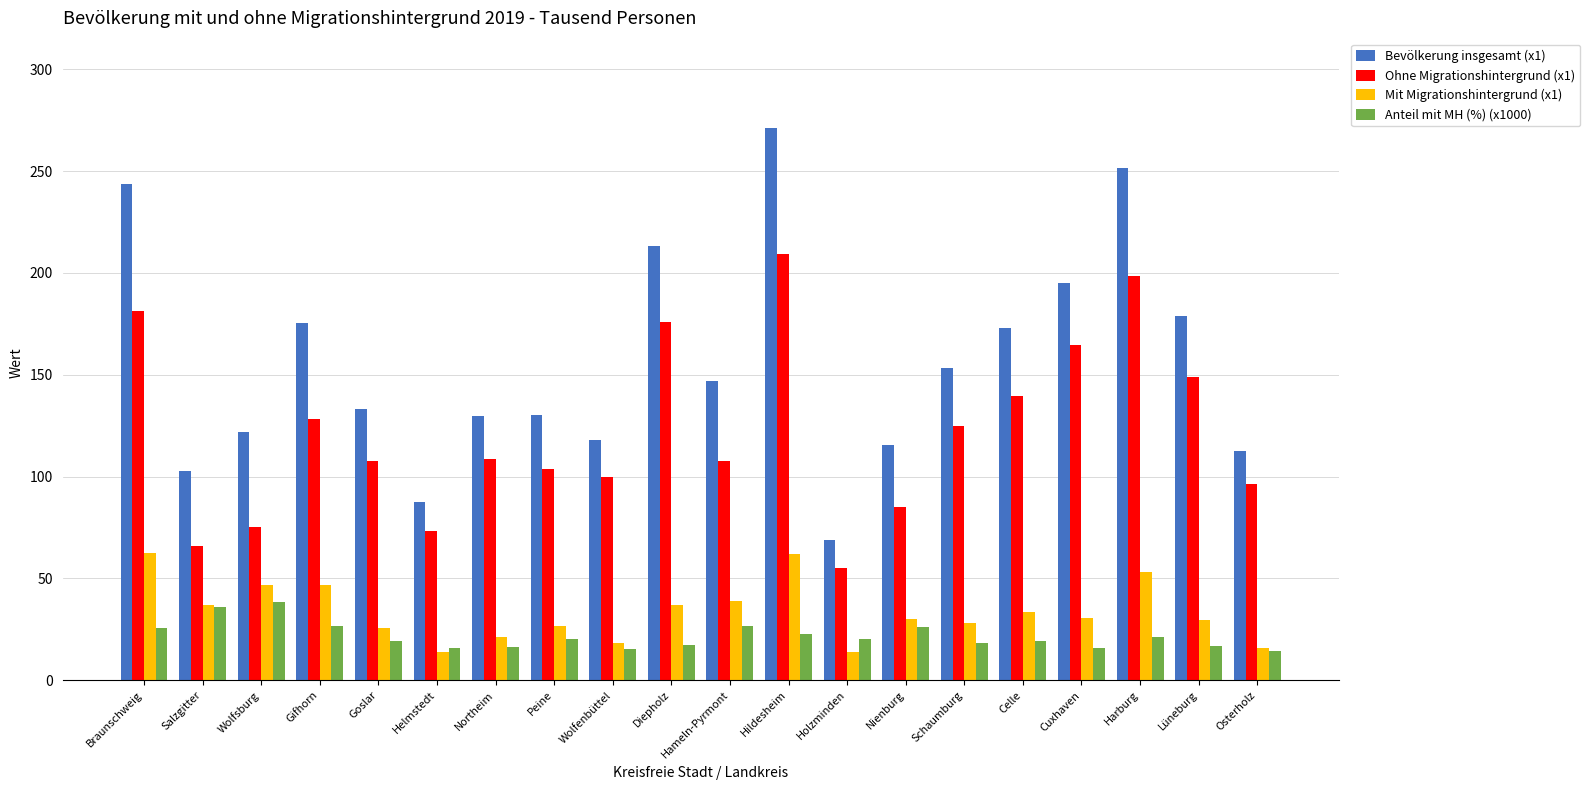

How many groups of bars are there?

20